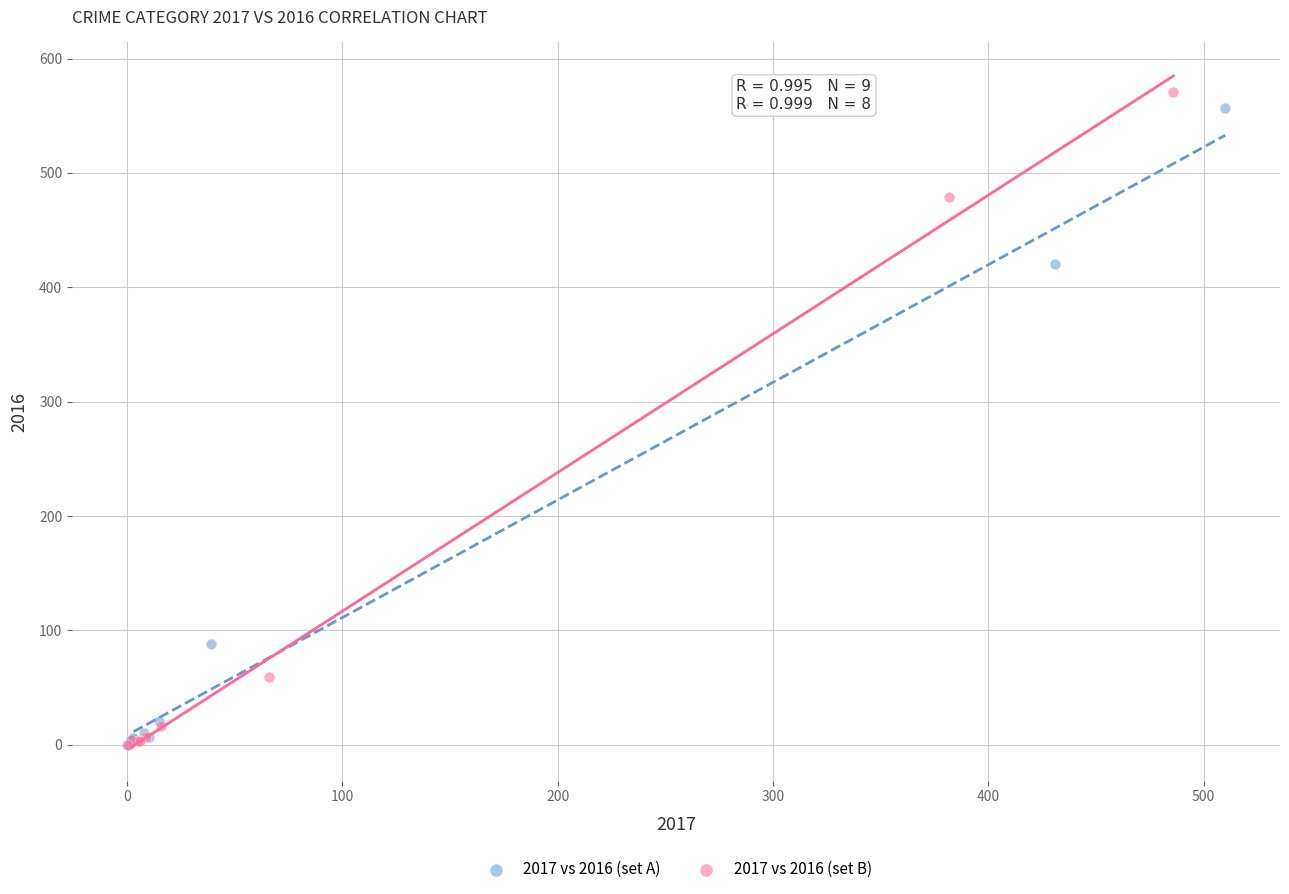

What are all the series names shown in the legend?

2017 vs 2016 (set A), 2017 vs 2016 (set B)